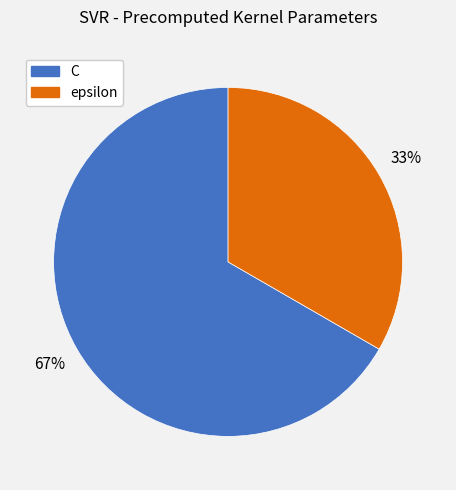

What is the ratio of the value at epsilon to the value at C?

0.5